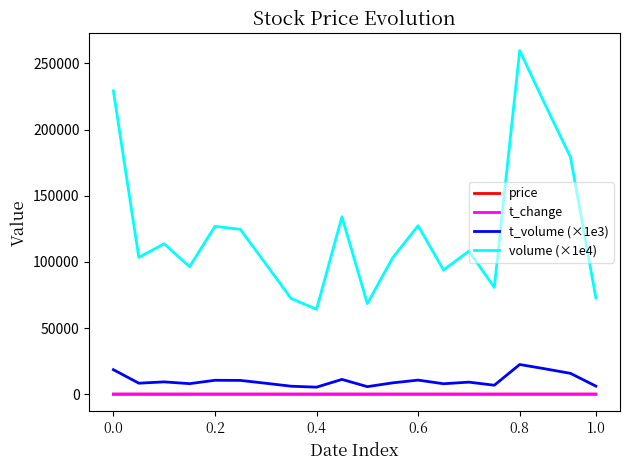

True or false: price and volume (×1e4) cross at least once.

False